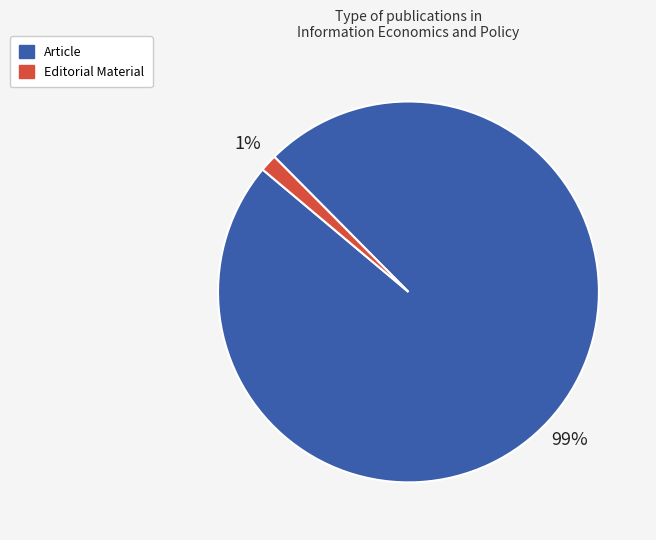

What percentage is the Editorial Material slice, to the nearest percent?

1%